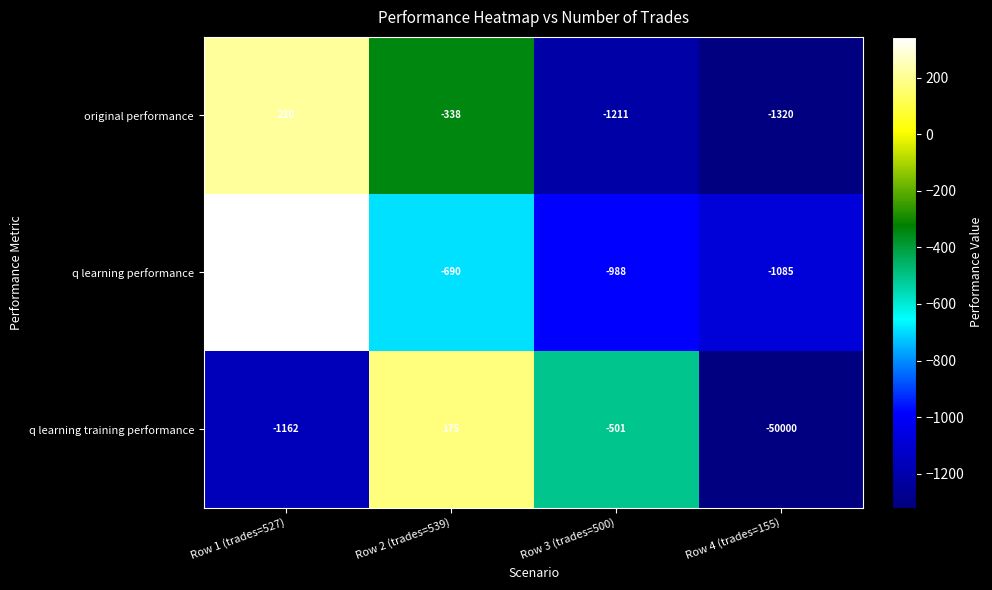

How many data points in q learning training performance are less than -501?

2